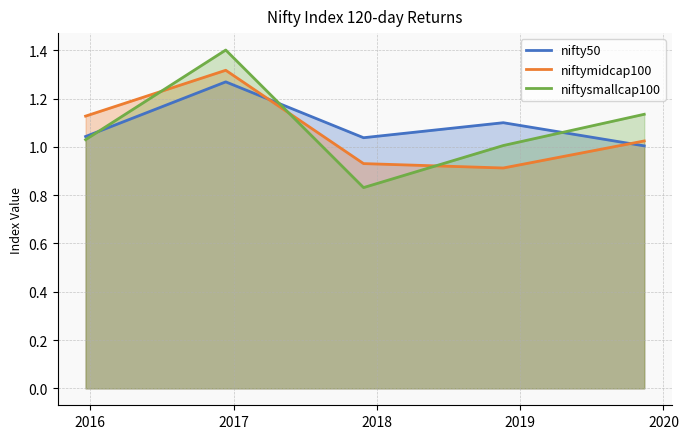

Which series ends up on top after the final intersection of niftysmallcap100 and nifty50?

niftysmallcap100